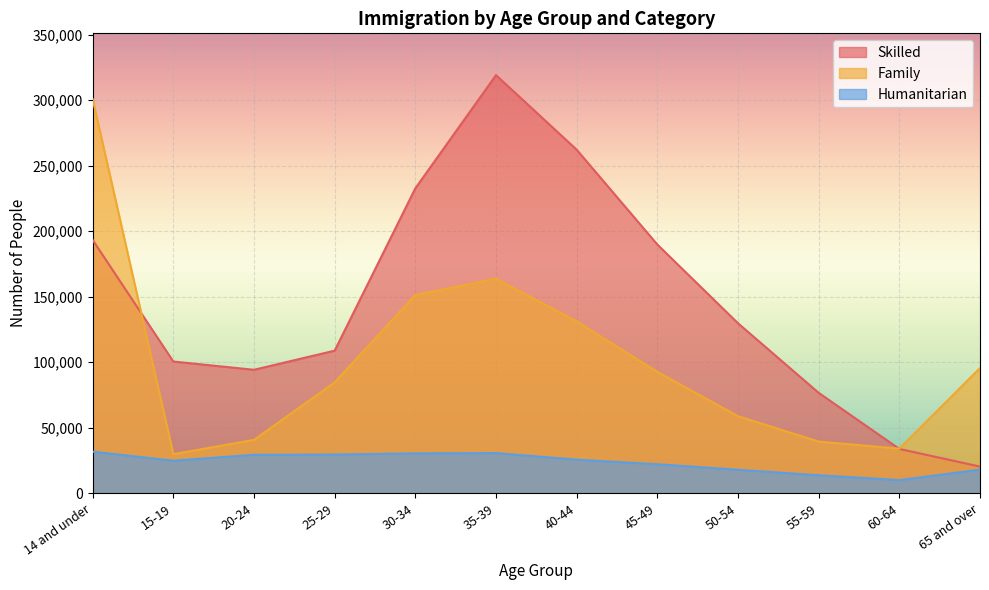

True or false: Skilled and Humanitarian intersect in this chart.

False